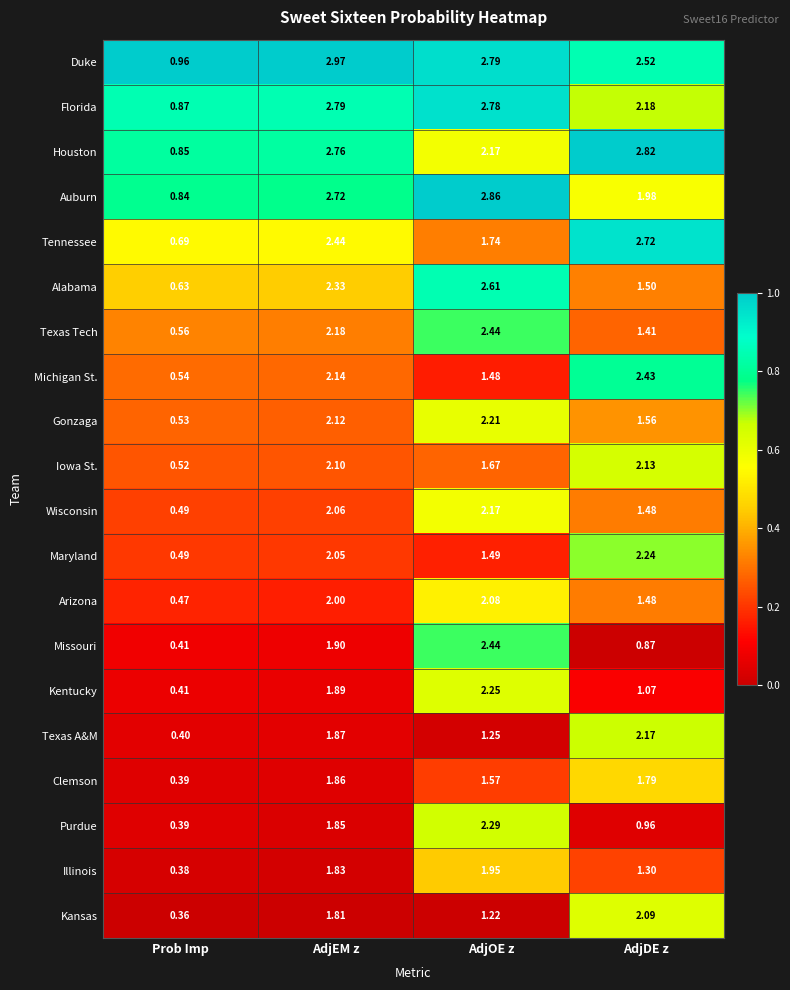

Where is Texas Tech nearest to the value 1?

AdjDE z